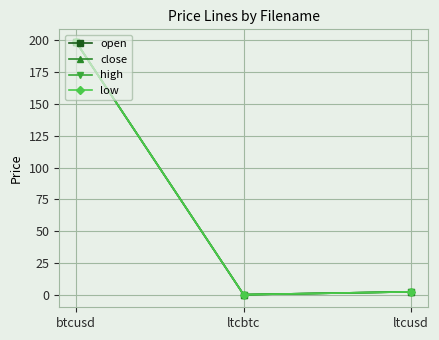

Which series has the largest total across all categories?

open